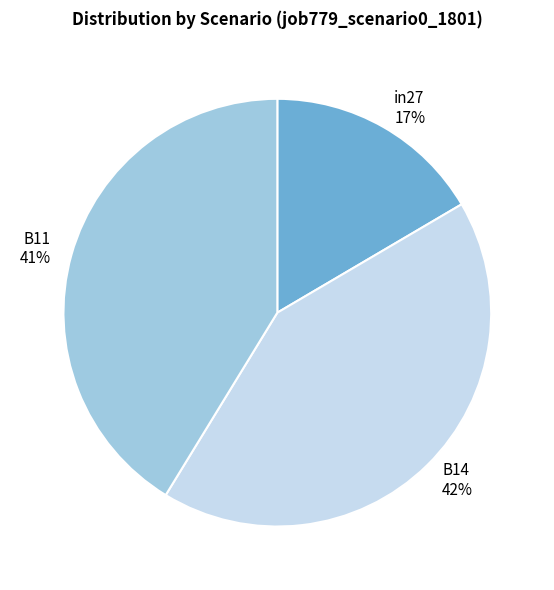

The B14 slice represents 36% of the pie. True or false?

False